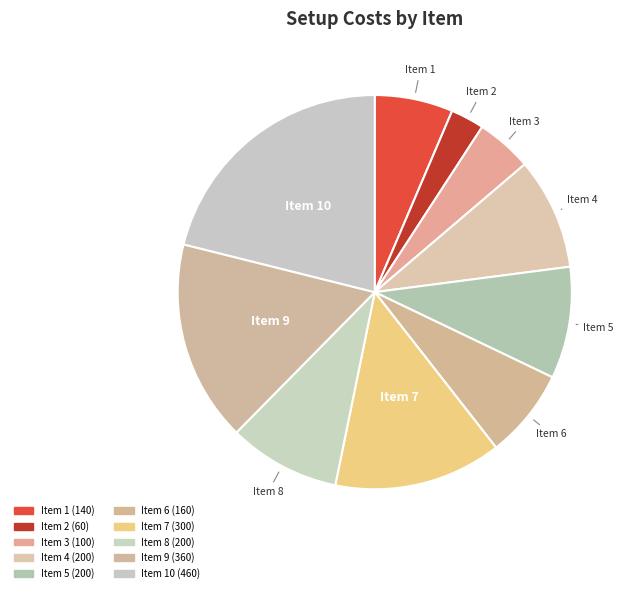

Between Item 7 and Item 9, which is larger?

Item 9